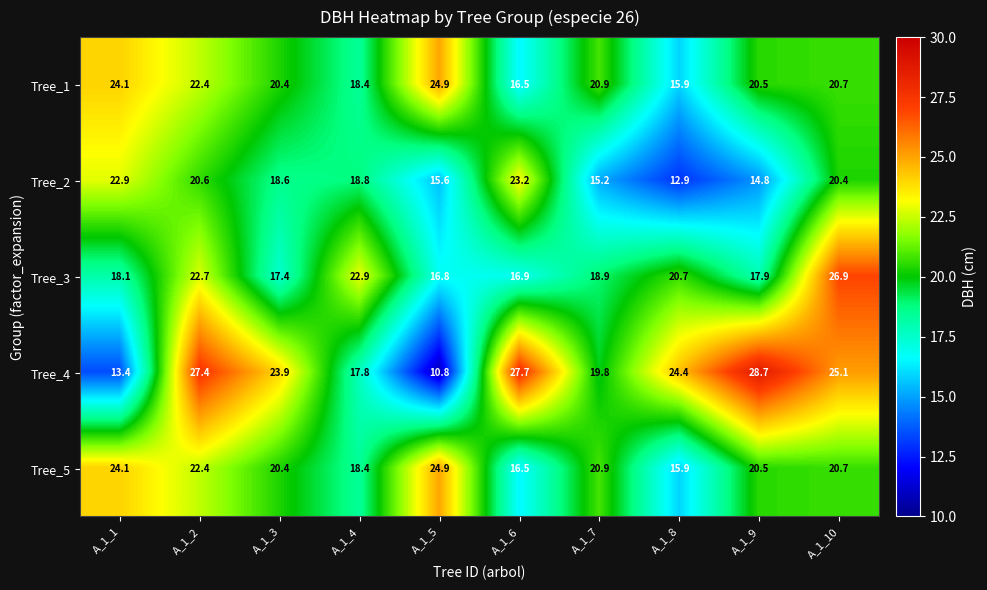

At which category is the sum across all series the highest?

A_1_2